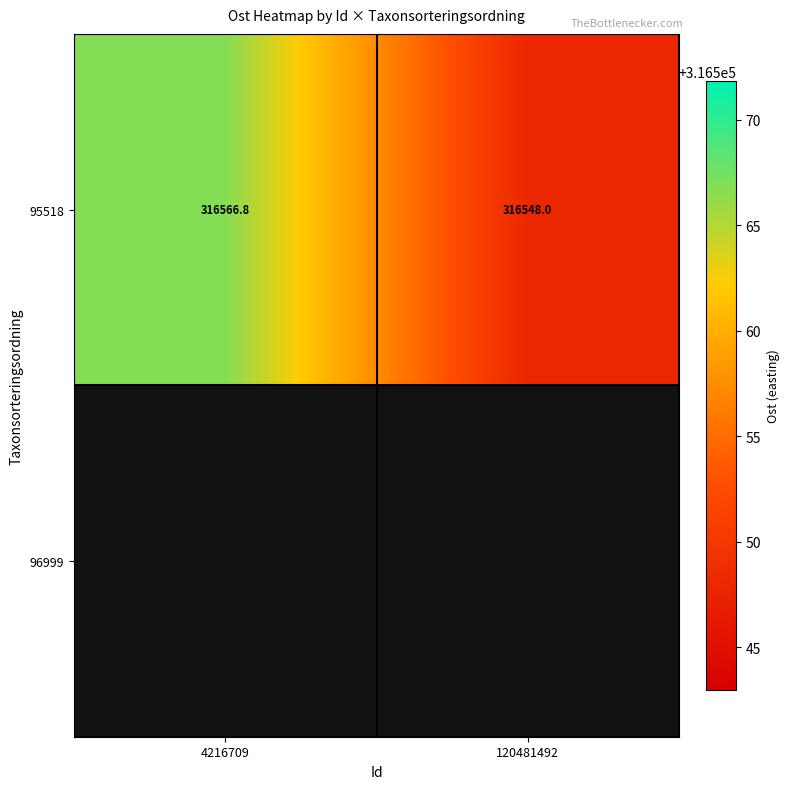

Where does the data first go above 316566?

4216709